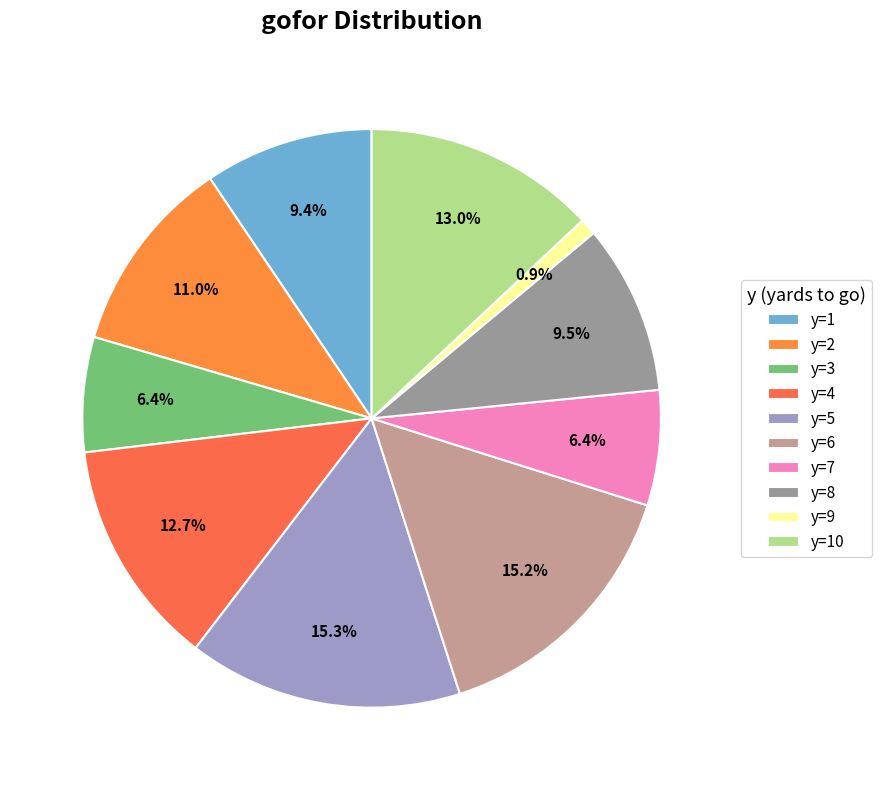

Count the number of slices in the pie.

10